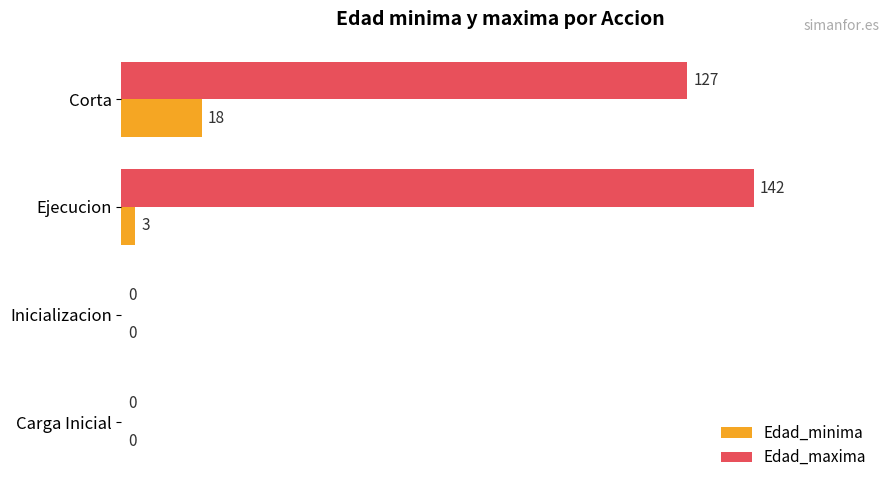

Count the Edad_minima values in the range 0 to 18.

4